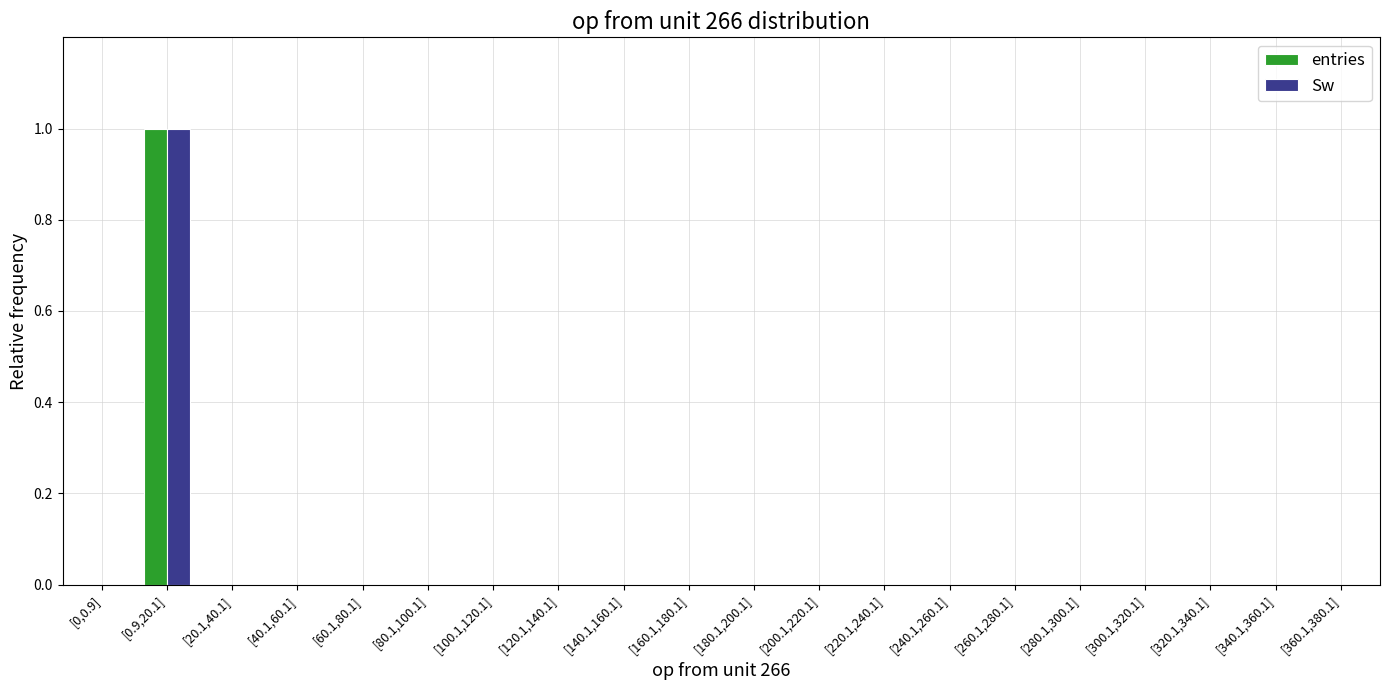

What is the maximum value for Sw?

1.0